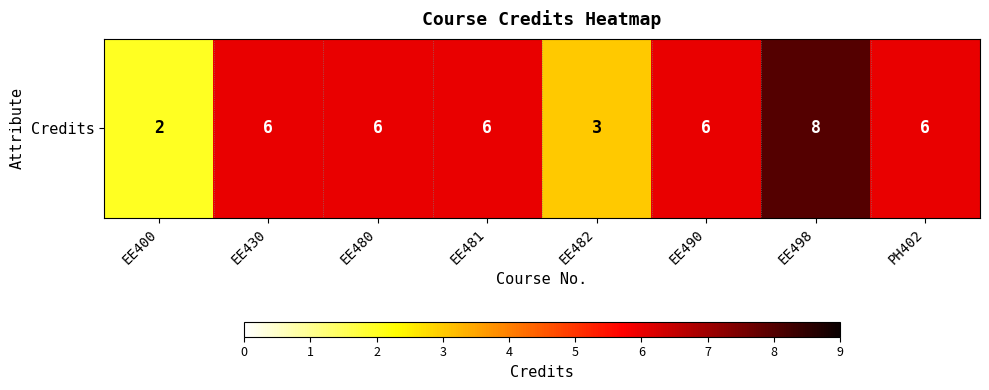

How many data points are less than 6?

2